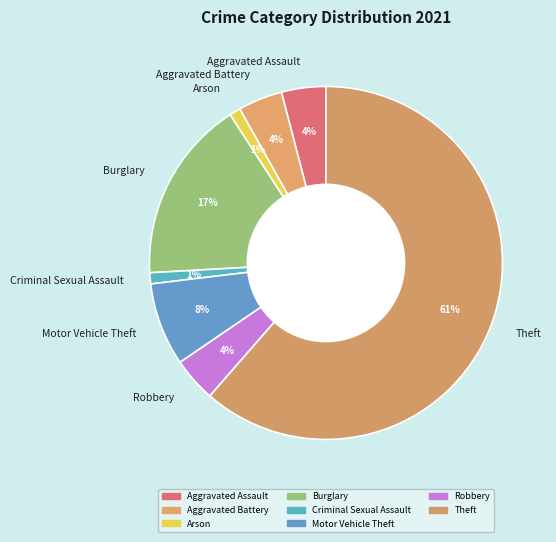

What percentage is the Motor Vehicle Theft slice, to the nearest percent?

8%